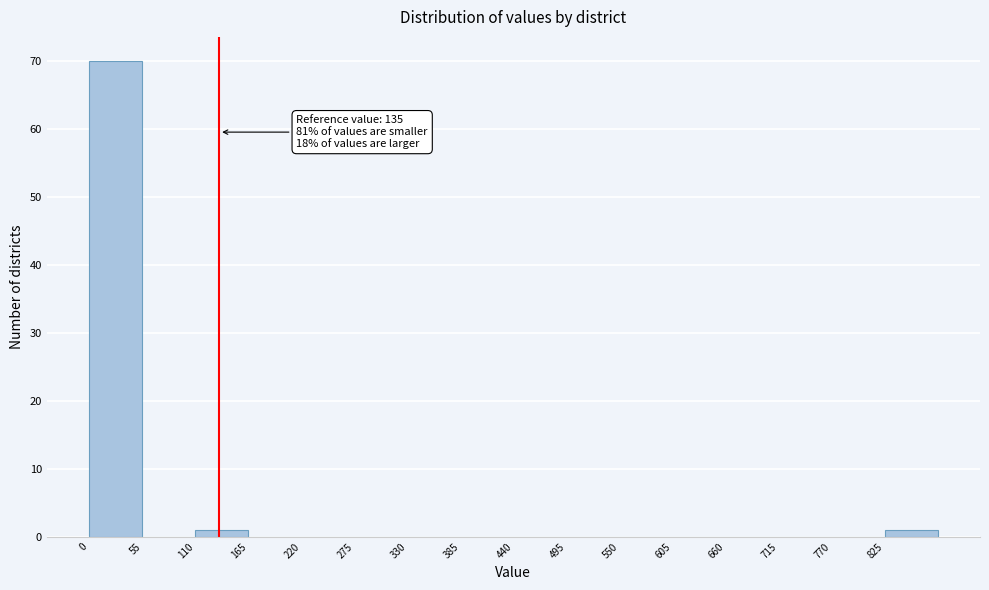

Which range on the x-axis has the tallest bar?

0 to 55